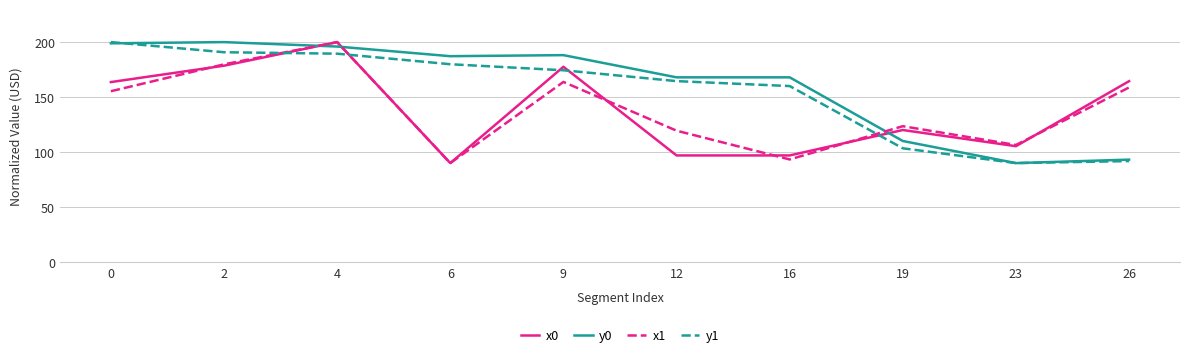

What is the spread (max minus min) of values at 0?

44.7